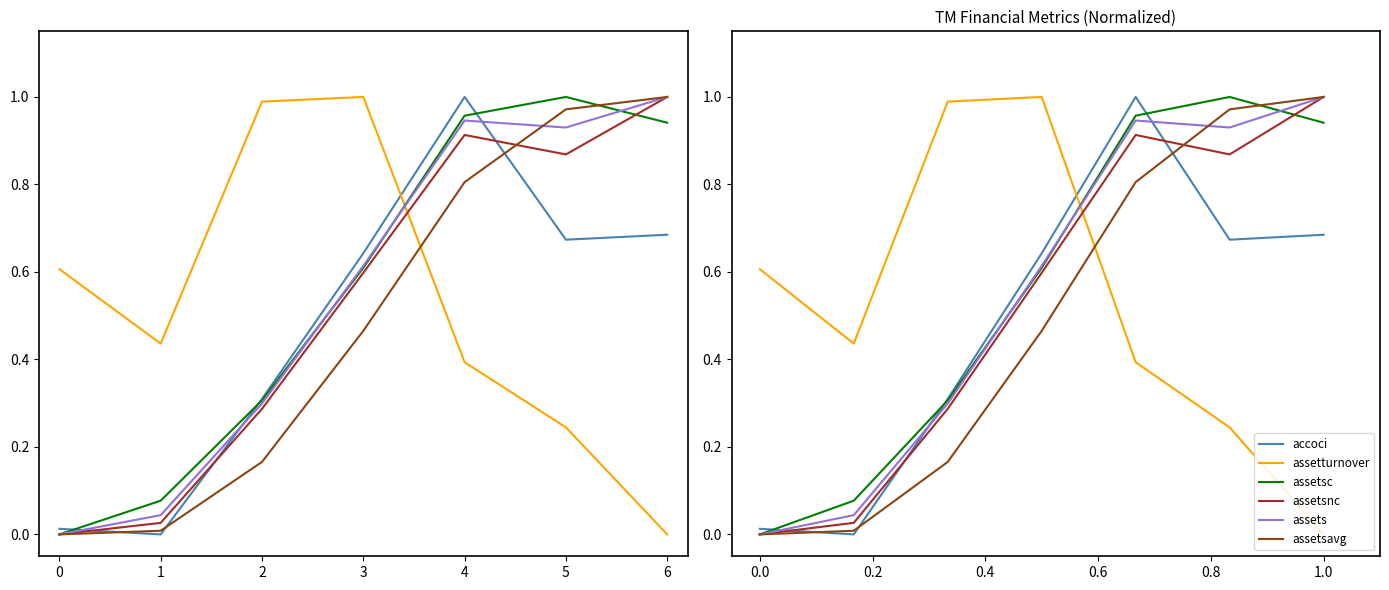

True or false: assetturnover has more than 2 points higher than both neighbors.

False